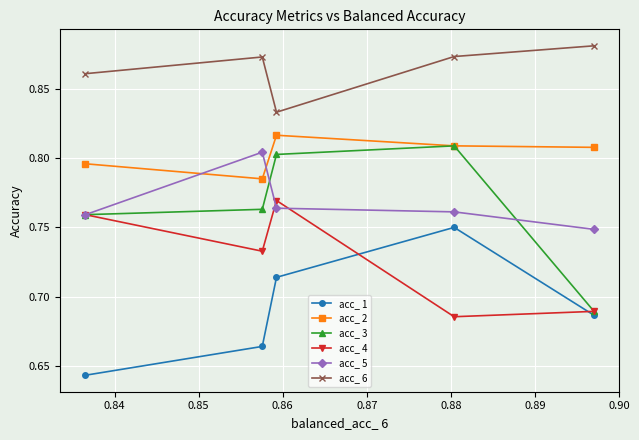

Which series has the widest spread of values?

acc_ 3